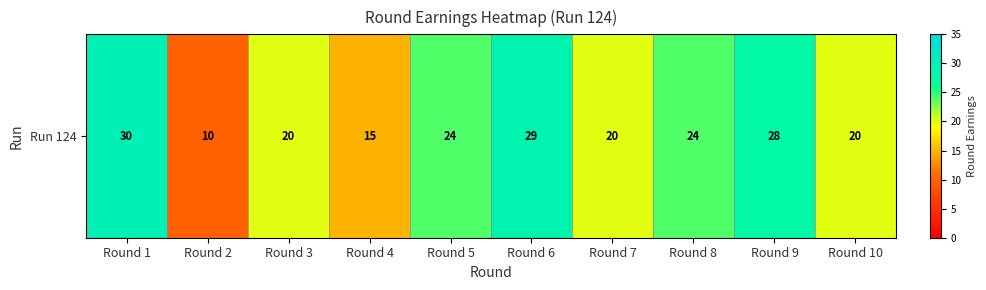

The chart shows a value of 46 at Round 6. True or false?

False